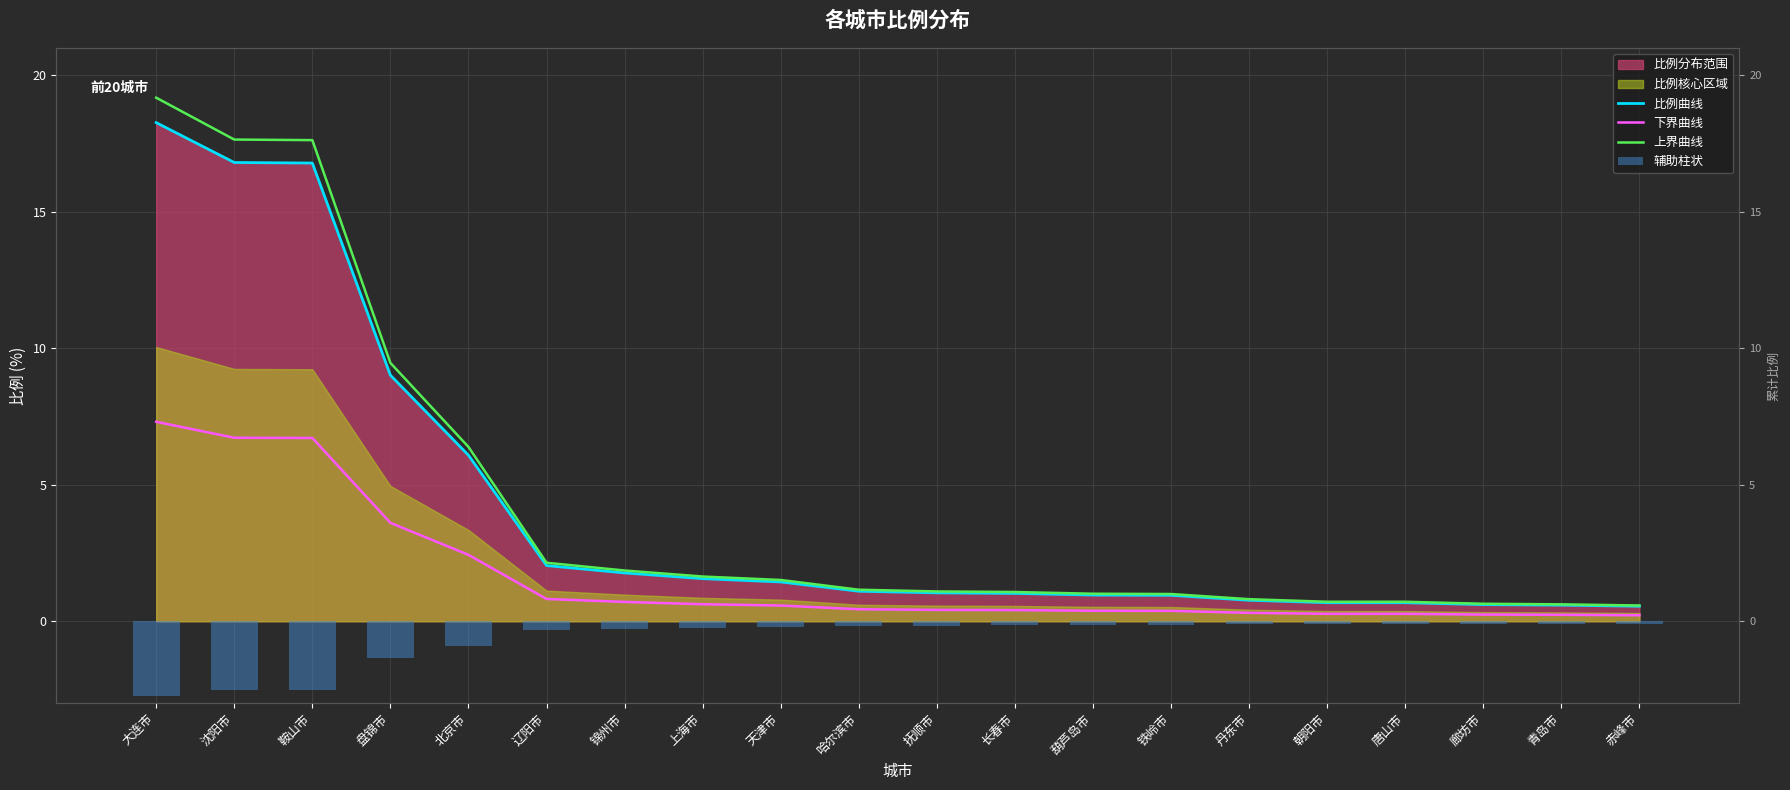

What is the average value of the 上界曲线 series?

4.3